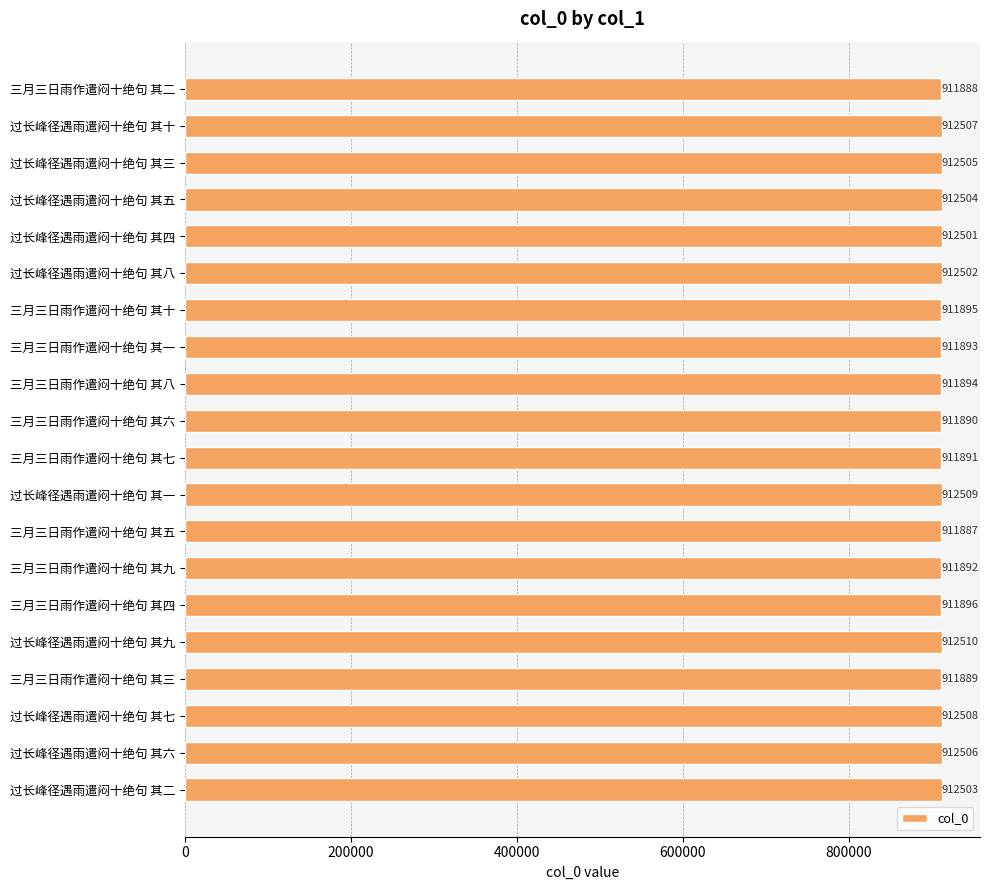

What is the maximum value shown in the chart?

912510